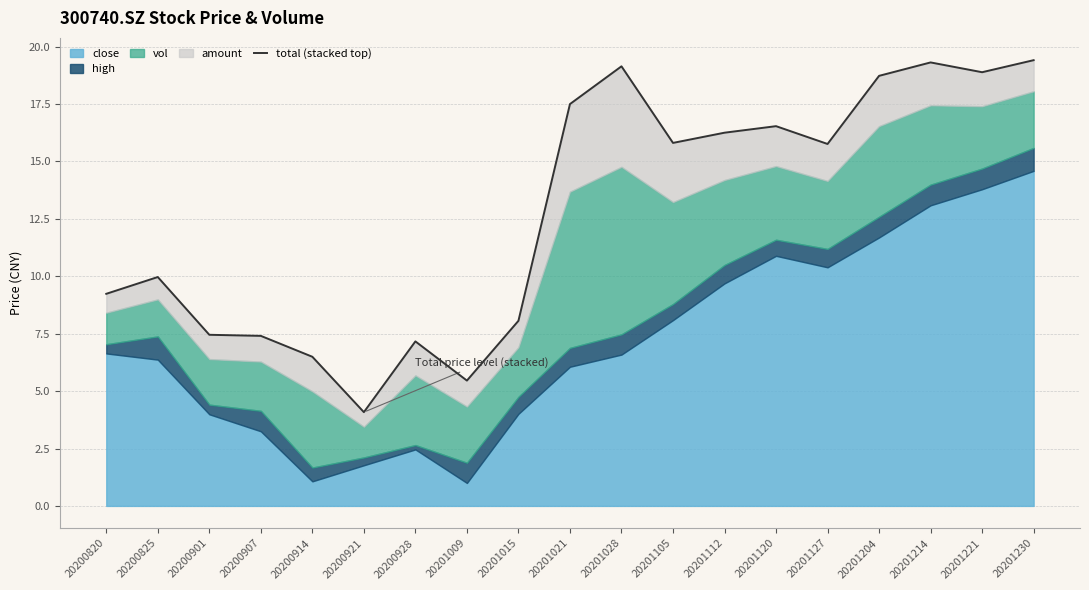

What is the difference between the second highest and second lowest values?

13.9